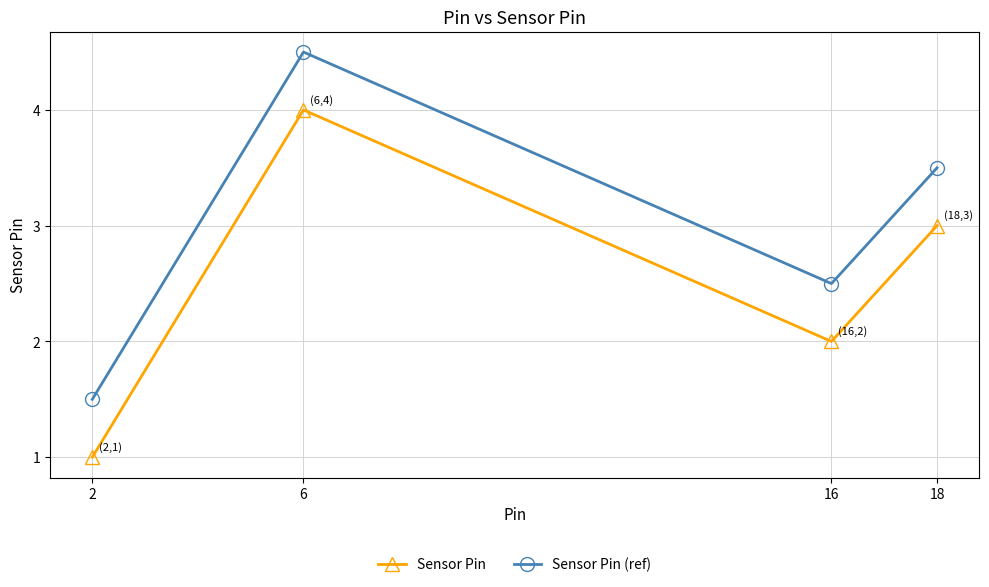

What is the total value across all series at 18?

6.5